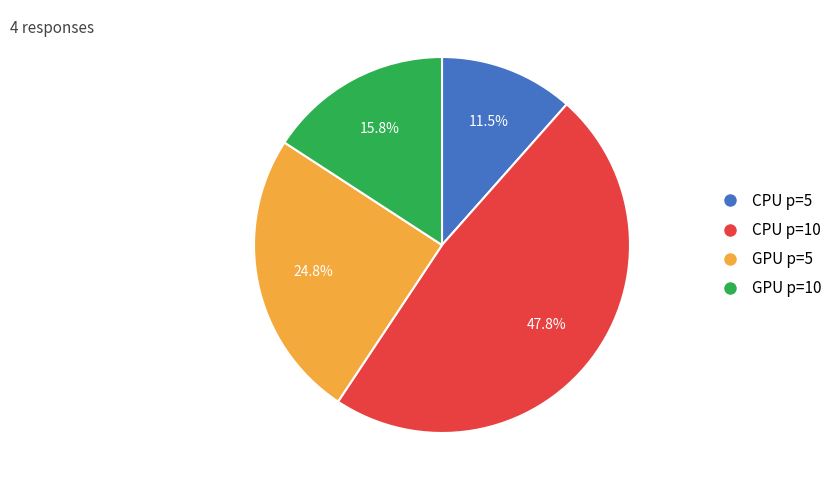

The GPU p=10 slice represents 4% of the pie. True or false?

False